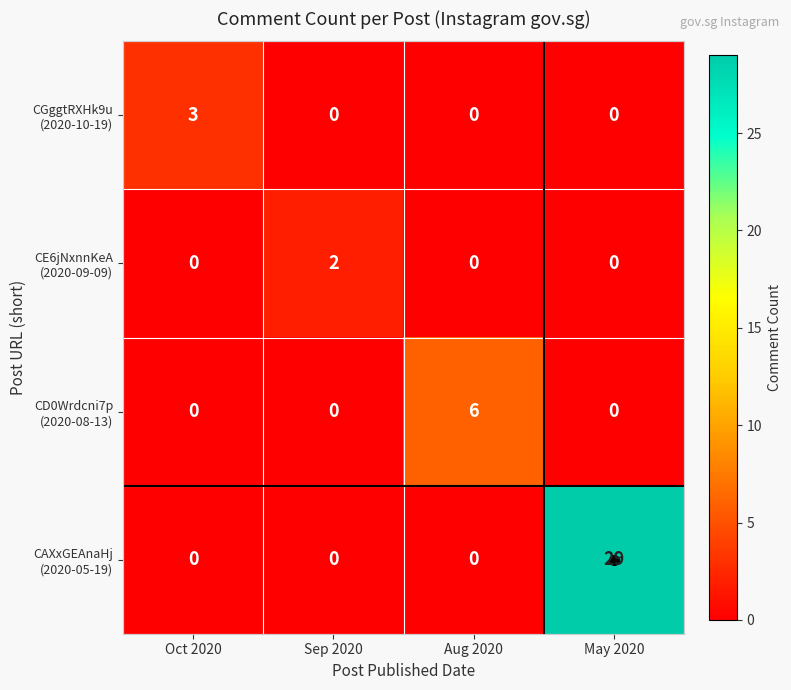

What is the greatest value displayed?

29